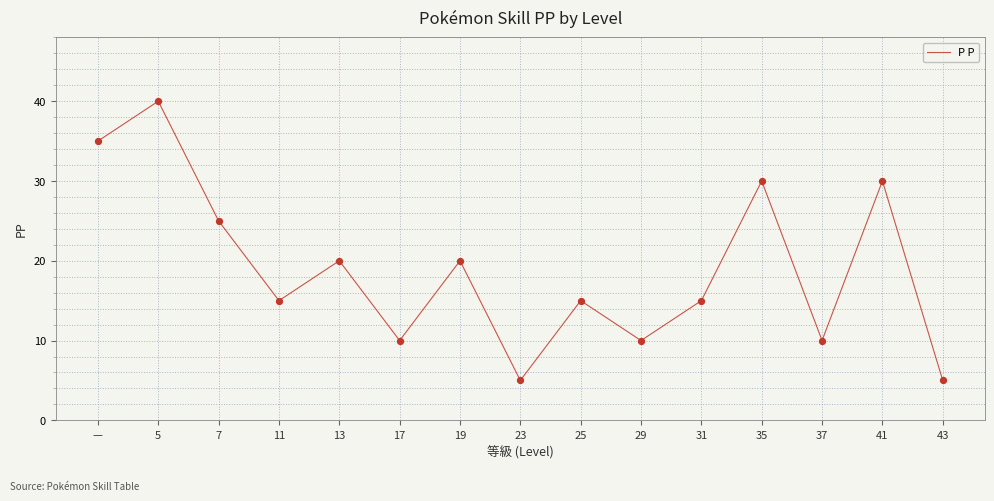

What is the change in value from 11 to 41?

+15